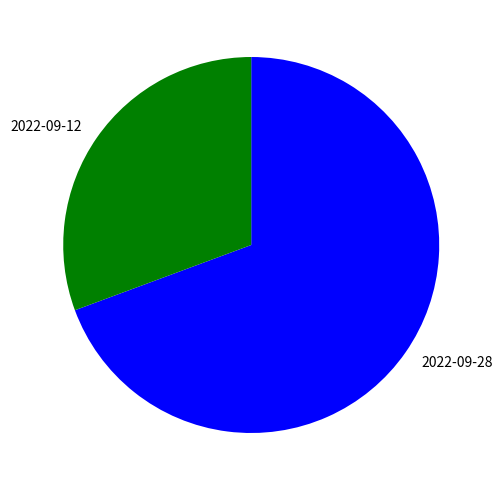

Rank the categories by value from lowest to highest.

2022-09-12, 2022-09-28